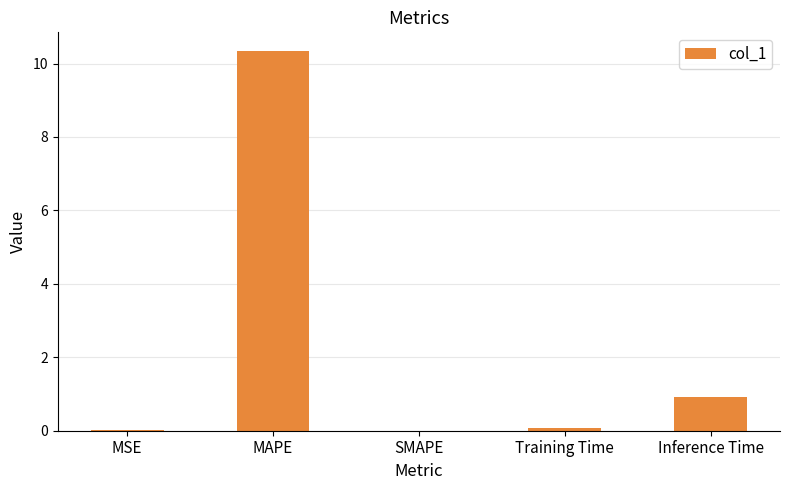

What is the average value?

2.3